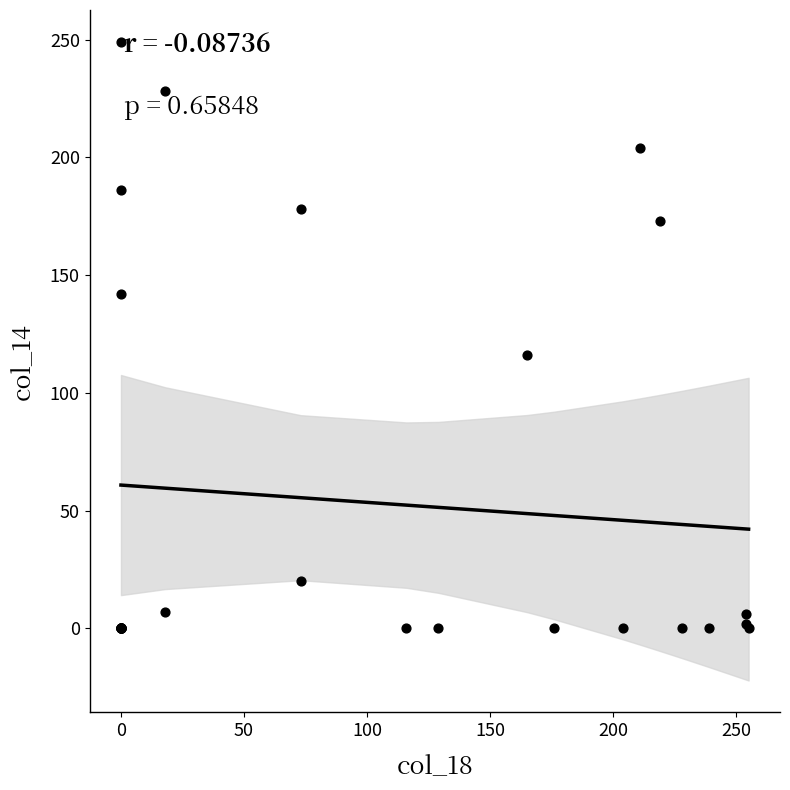

What Y value in the scatter plot is closest to 124?

116